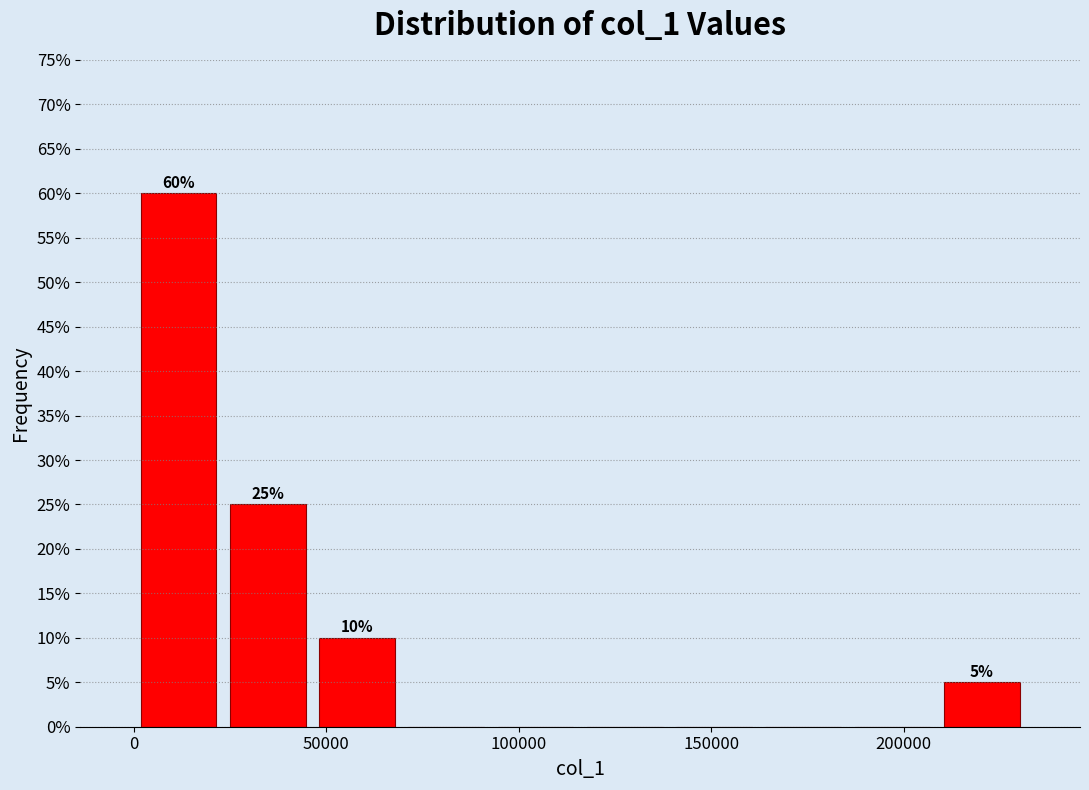

Which range on the x-axis has the tallest bar?

0 to 25000